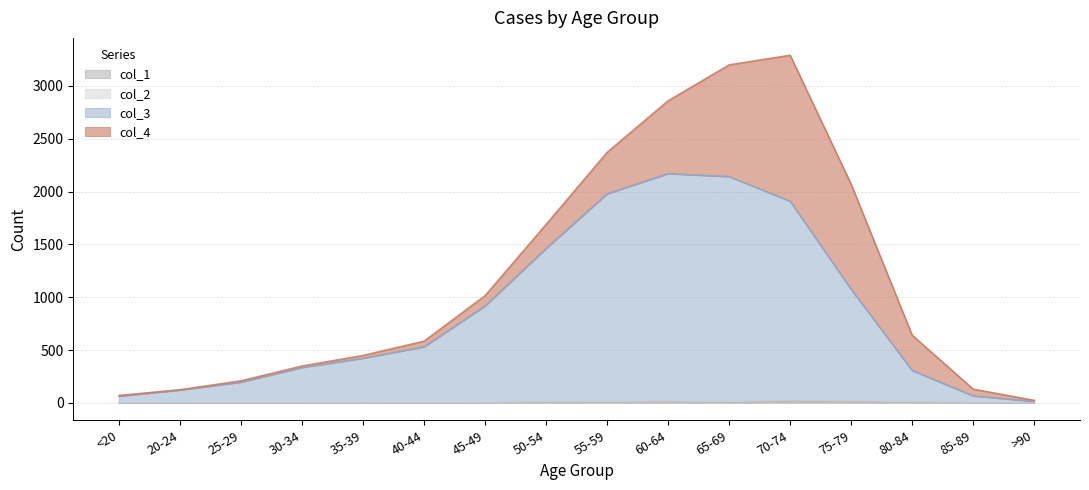

What is the maximum value shown in the chart?

2170